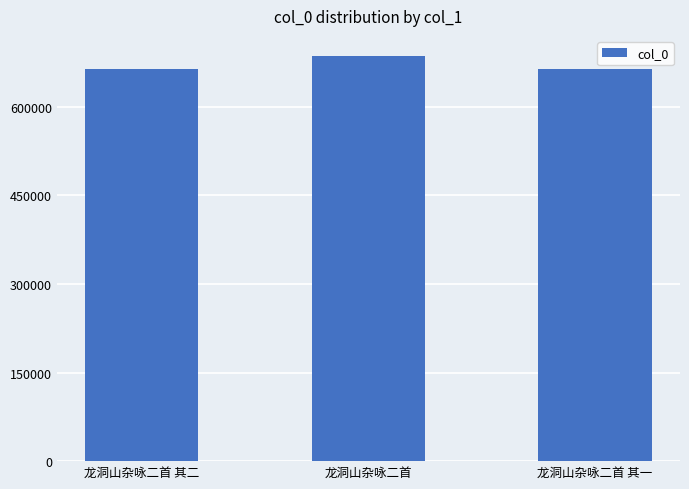

What is the label of the 2nd bar from the right?

龙洞山杂咏二首